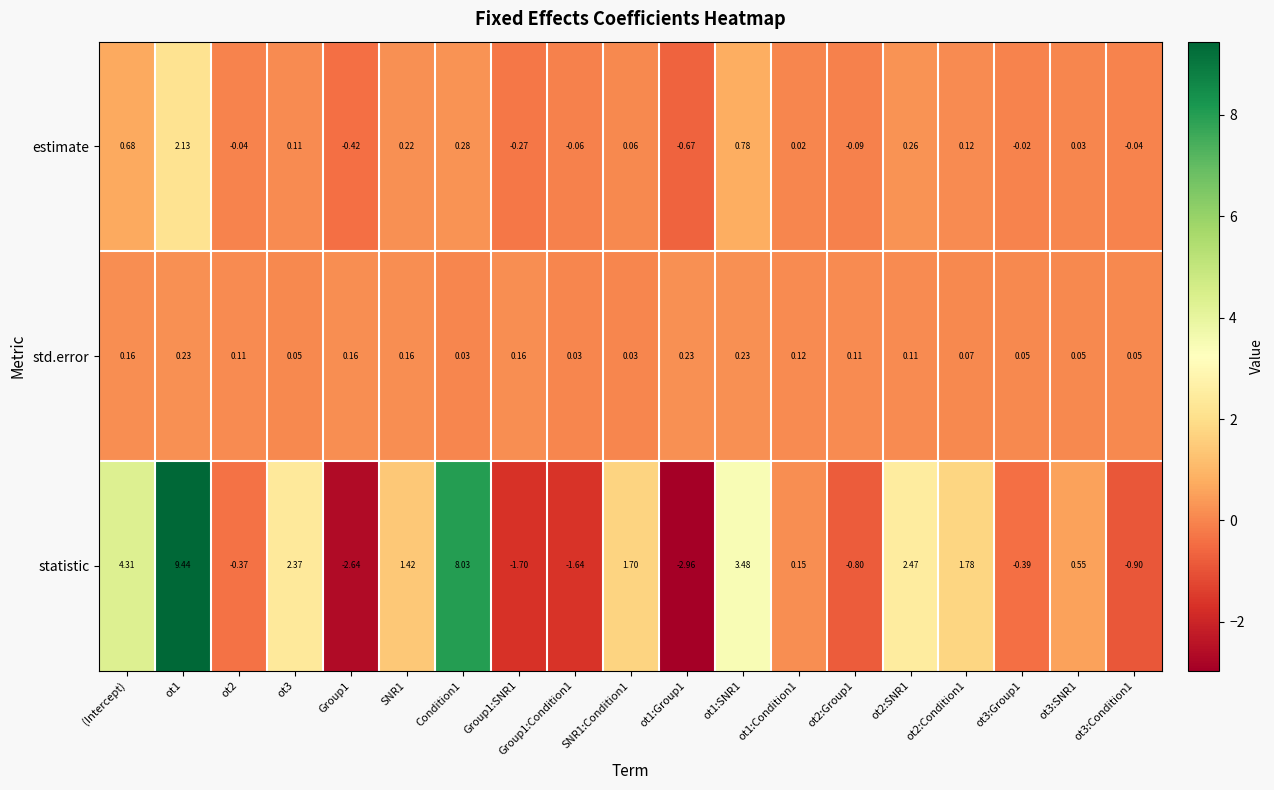

Rank the series at (Intercept) from highest to lowest value.

statistic, estimate, std.error